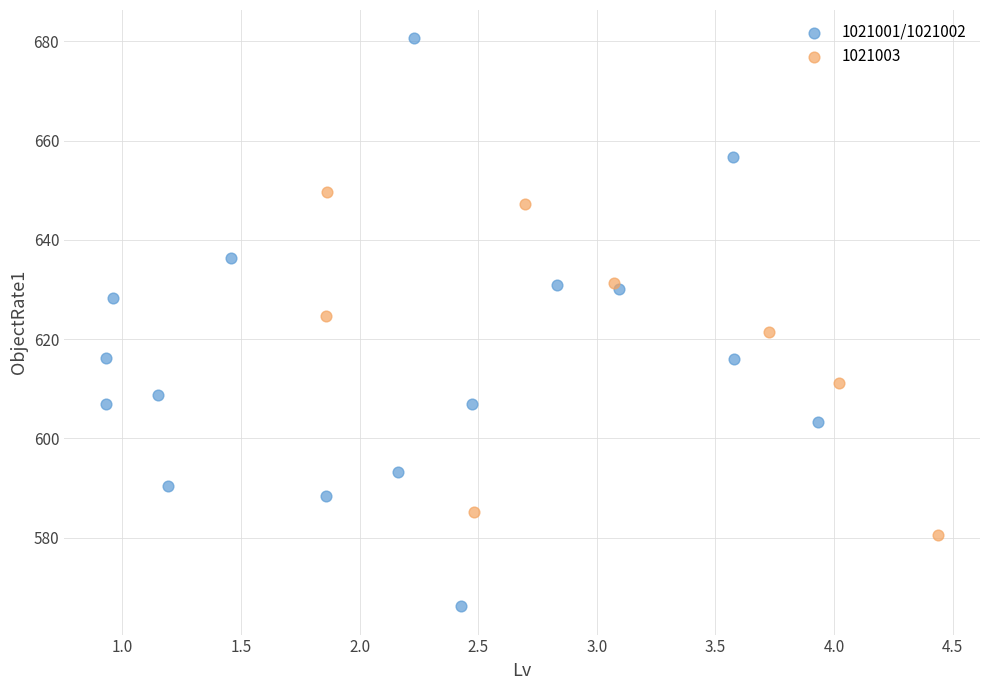

Which series contains the lowest Y value?

1021001/1021002